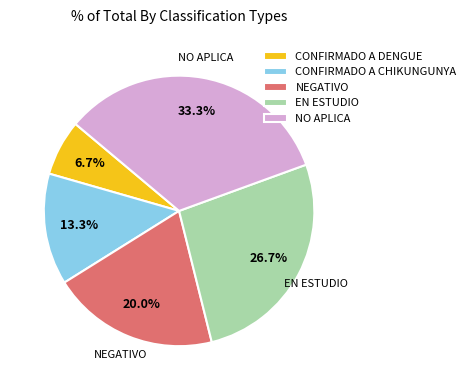

Between NEGATIVO and NO APLICA, which is larger?

NO APLICA